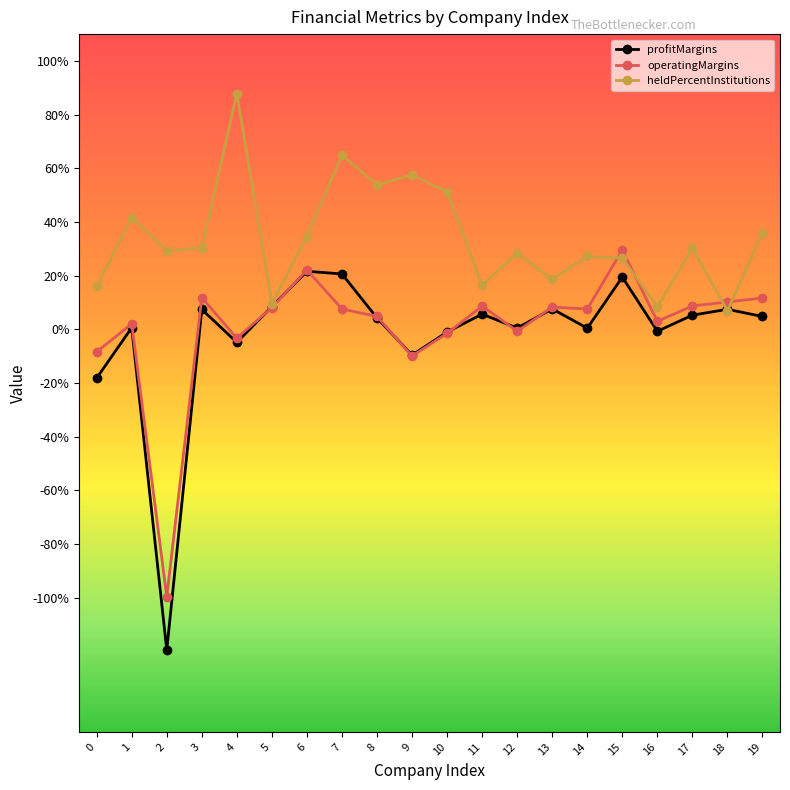

After their last crossing, which series has the higher values: operatingMargins or heldPercentInstitutions?

heldPercentInstitutions